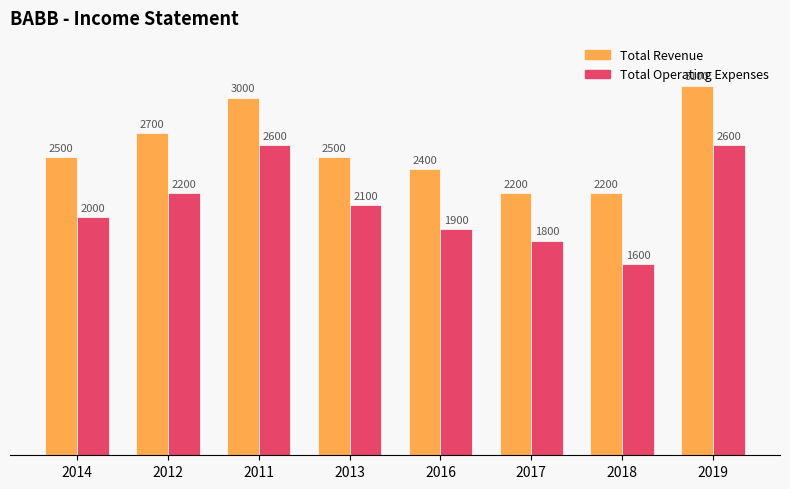

Which category has the highest value across all series?

2019